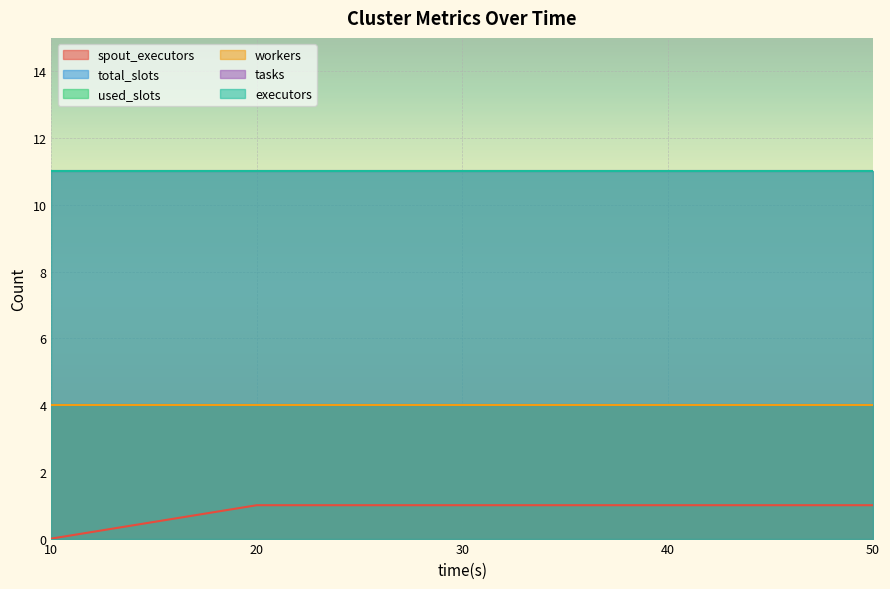

Which has a higher value, 20 or 30?

20